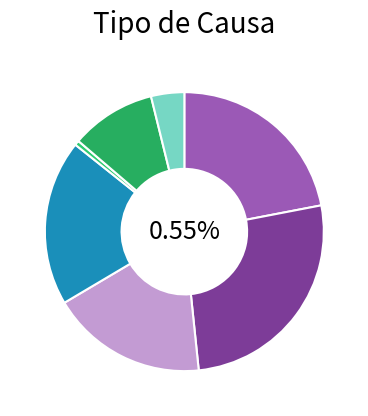

Is Transacción the majority of the pie?

No